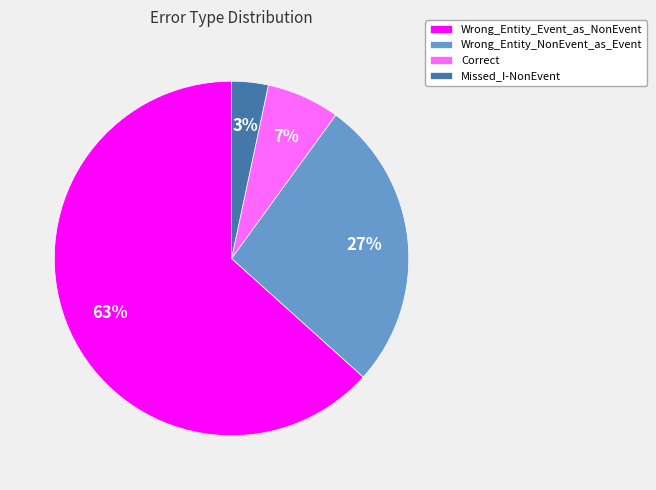

Does any single category account for the majority?

Yes